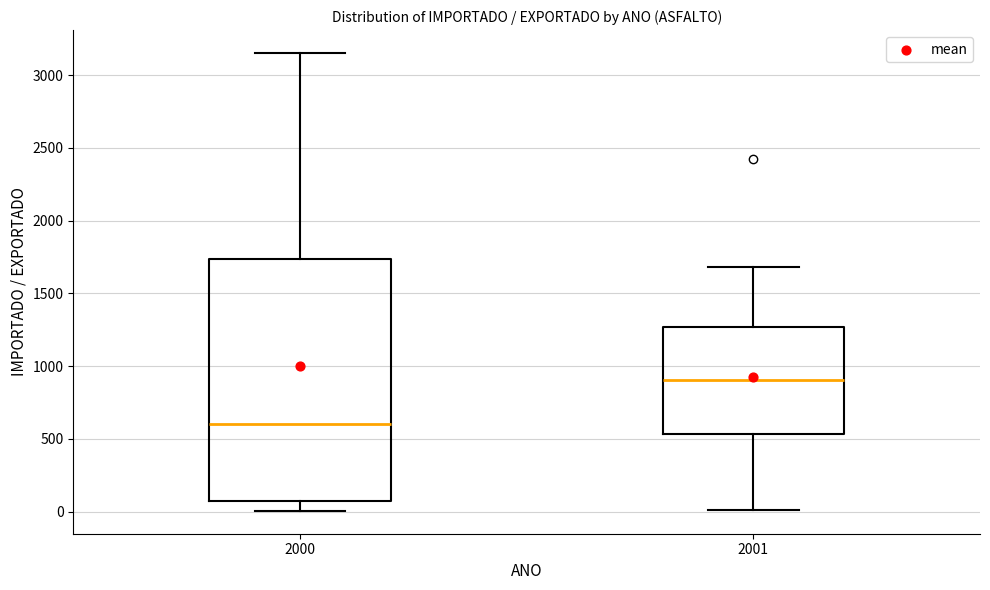

Which box's median line is the highest?

2001